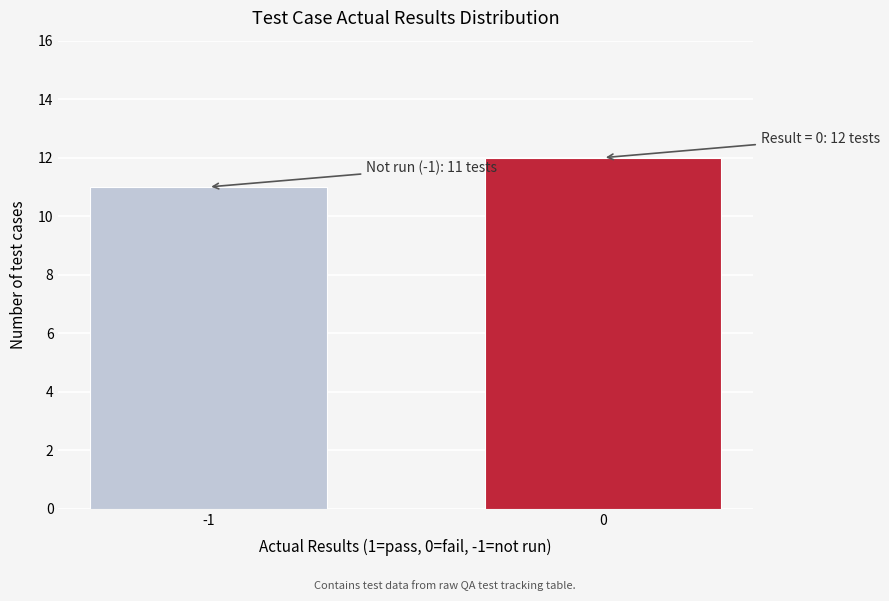

Reading left to right, extract all data points from this chart.

-1=11	0=12